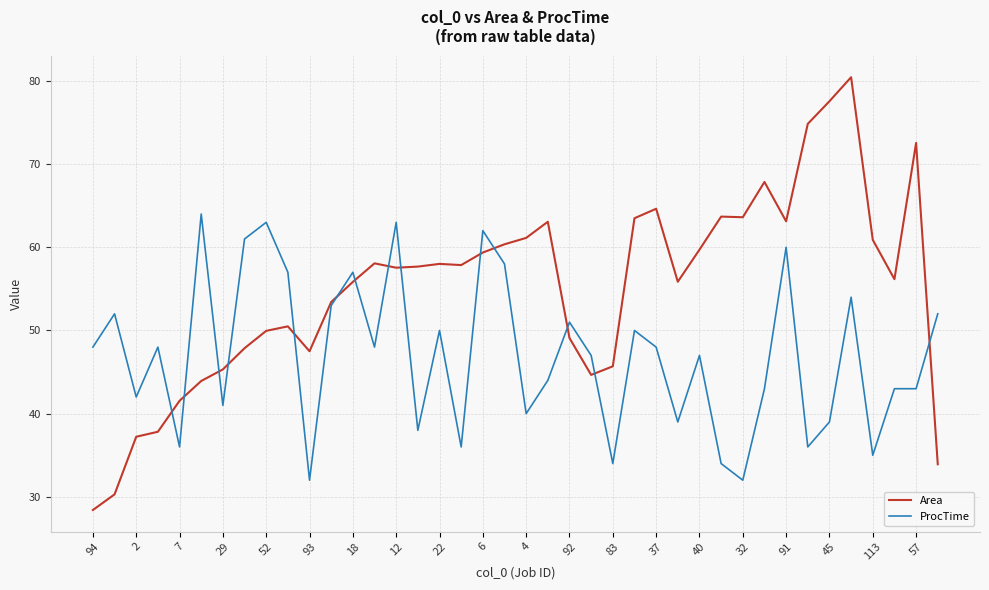

Which series has the largest range (max minus min)?

Area